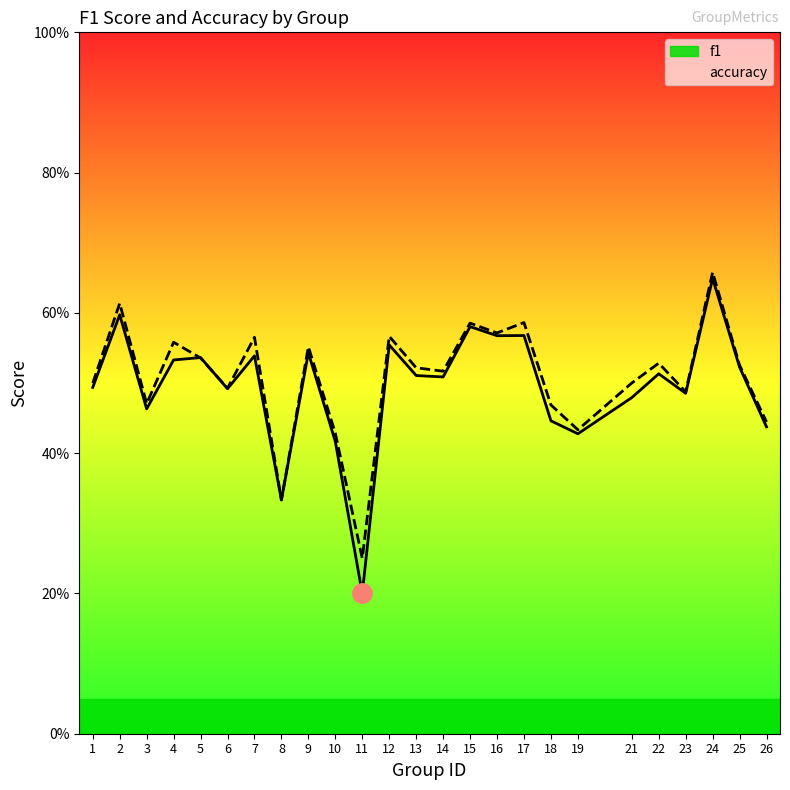

Is it true that f1 equals 0.5 at 9?

True